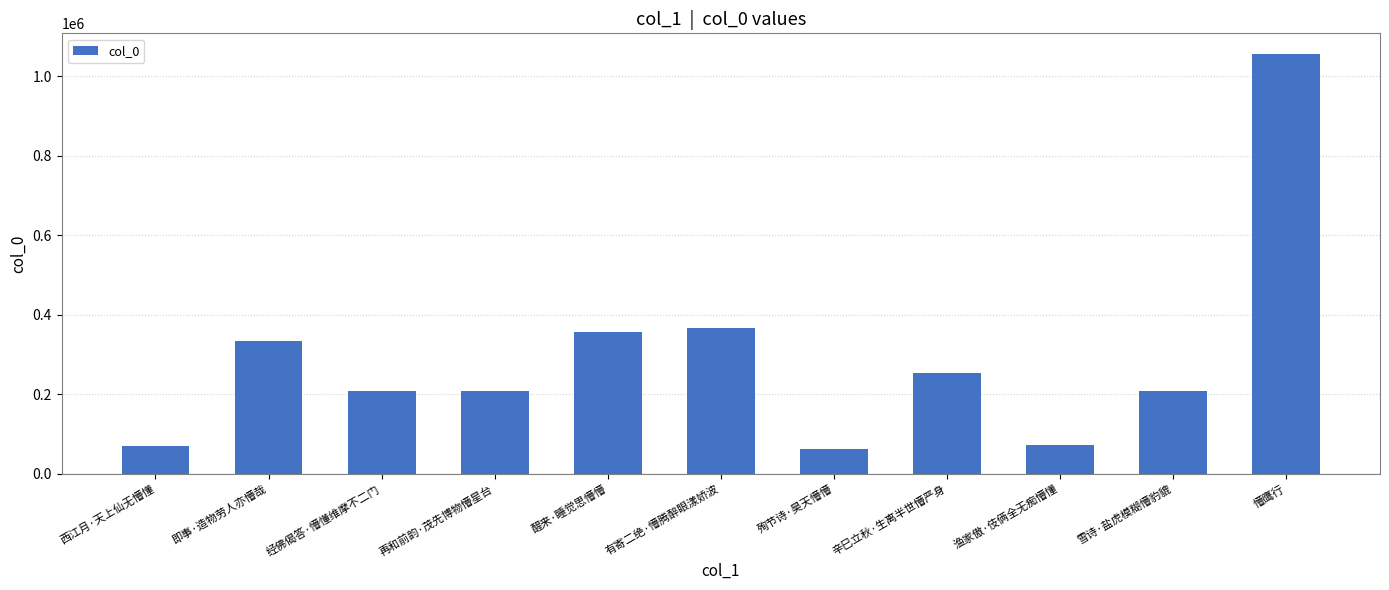

What is the label of the 4th bar from the right?

辛巳立秋·生离半世懵严身